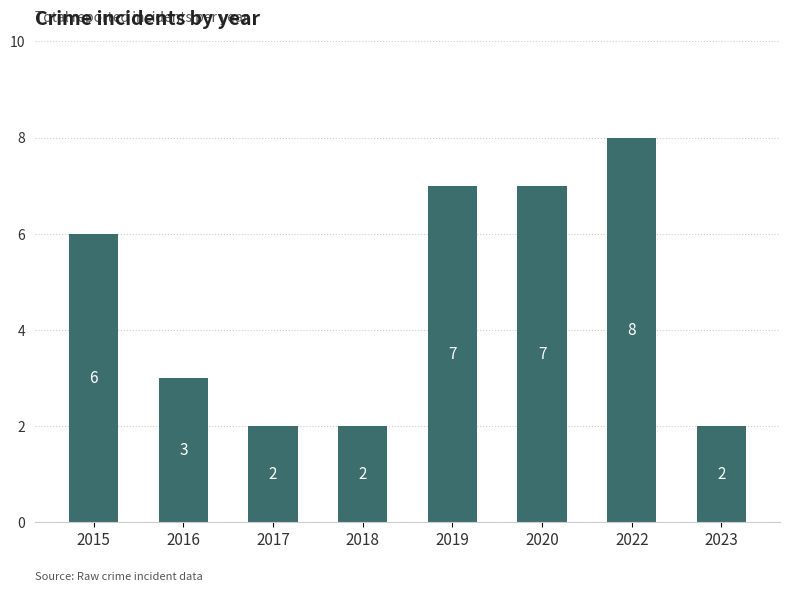

What is the value of the 3rd bar from the left?

2